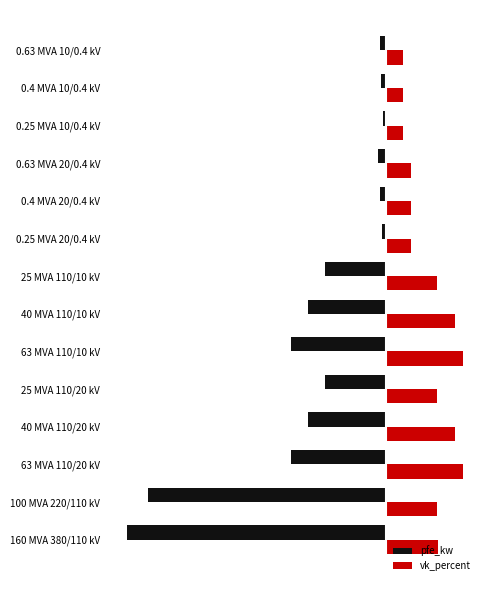

List the series in order of their peak value, lowest first.

pfe_kw, vk_percent